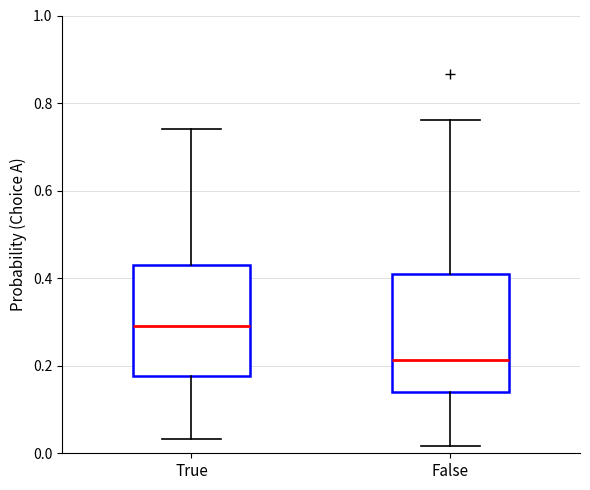

Reading left to right, transcribe this box plot: for each box, give where its median line is, the range the box spans, and where its two whiskers end, as read against the y-axis. The values are not printed on the chart, so give them approximately, as read against the axis.

True: median 0.28, box 0.18 to 0.44, whiskers 0.04 to 0.74
False: median 0.22, box 0.14 to 0.40, whiskers 0.02 to 0.76